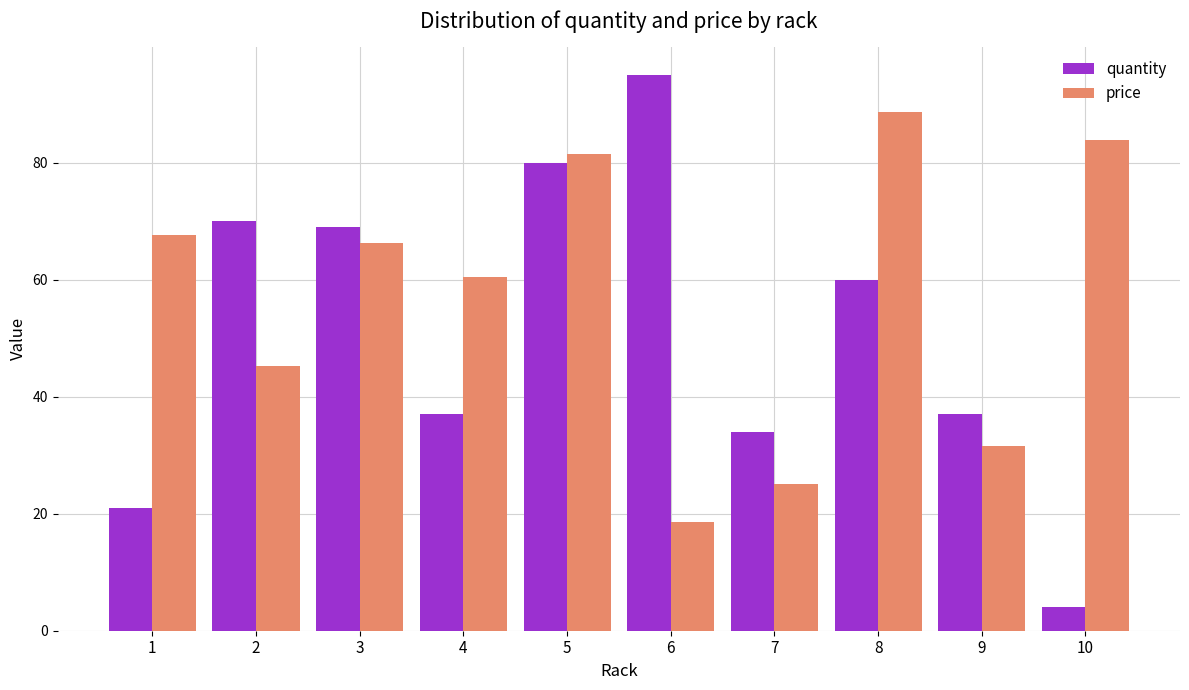

What is the difference between the maximum and minimum values in the price series?

70.1